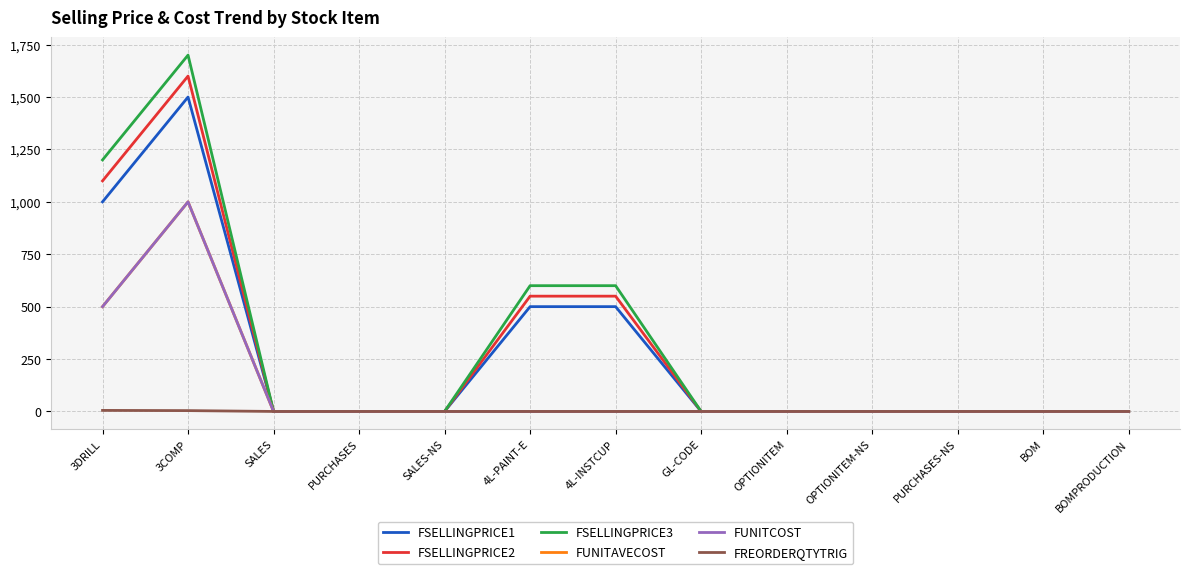

What position from the left is SALES?

3